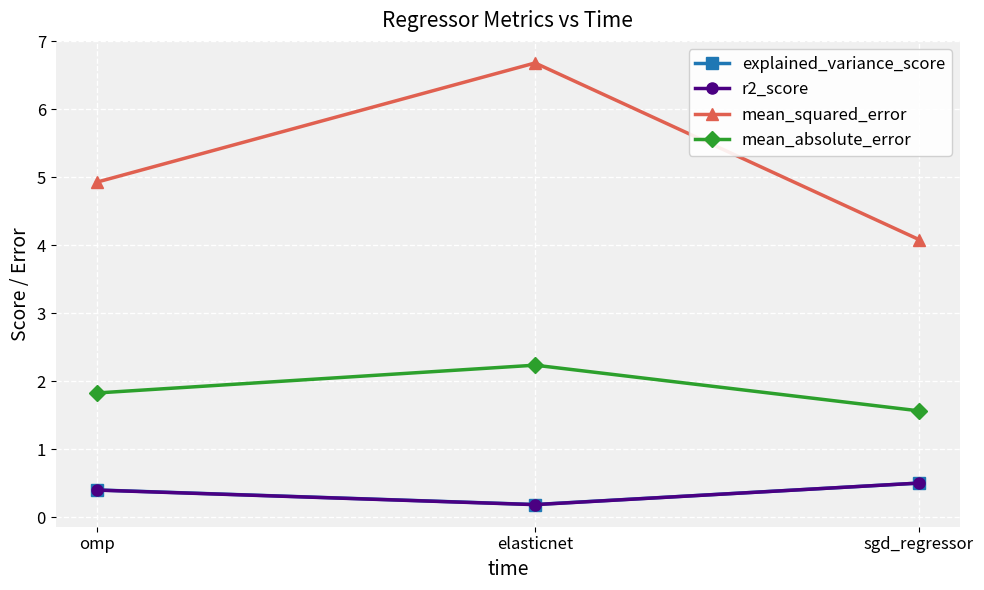

Which category has the lowest value across all series?

elasticnet